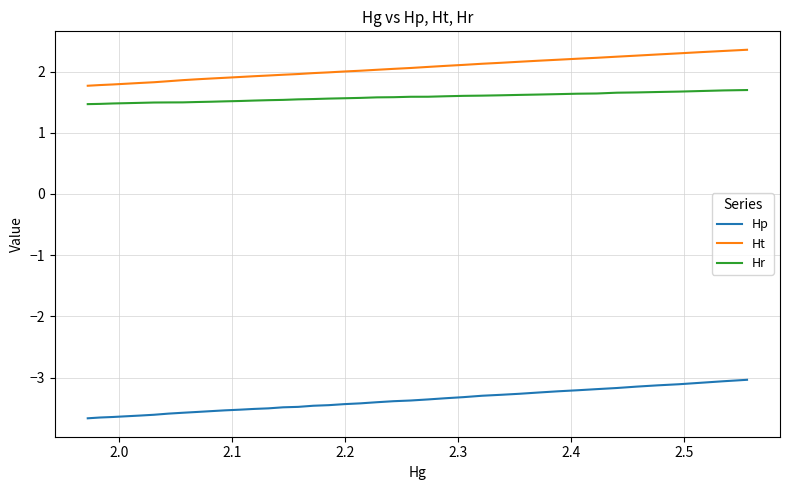

What is the maximum value shown in the chart?

2.4